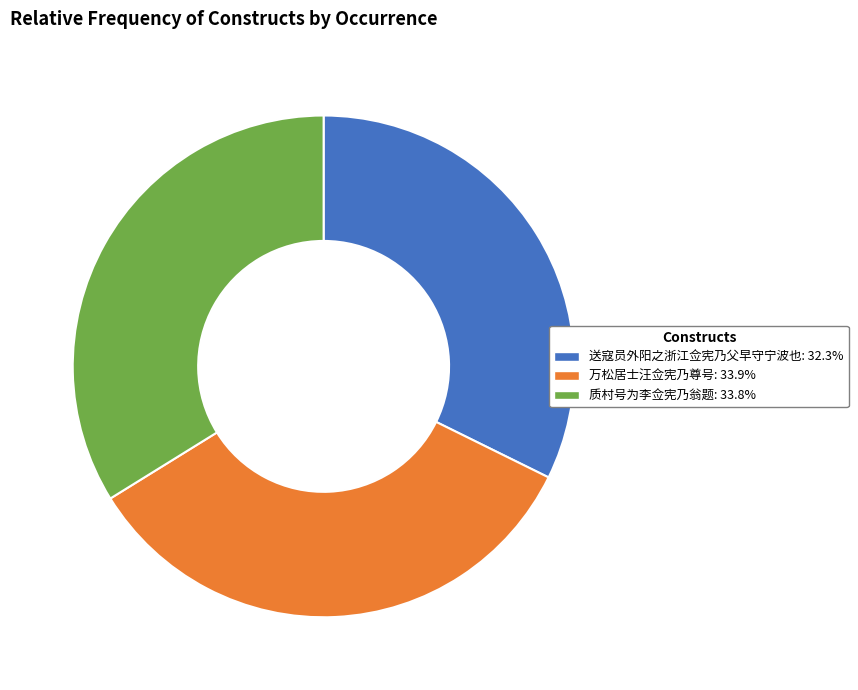

Do 送寇员外阳之浙江佥宪乃父早守宁波也: 32.3% and 质村号为李佥宪乃翁题: 33.8% together represent more than half of the pie?

Yes